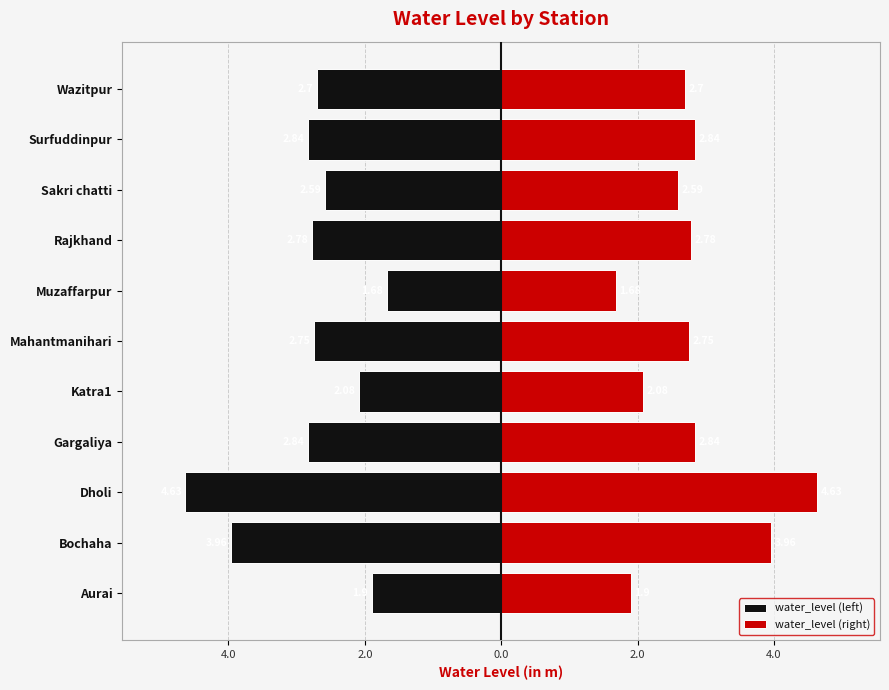

How many data points in water_level (left) are above -2?

2